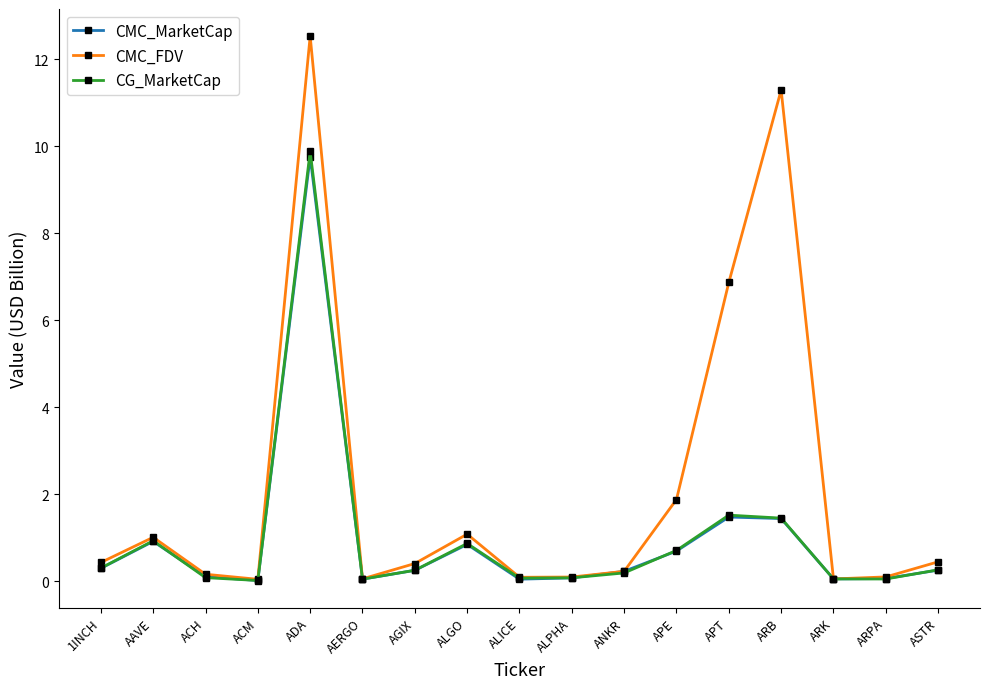

At how many categories does at least one series exceed 7?

2